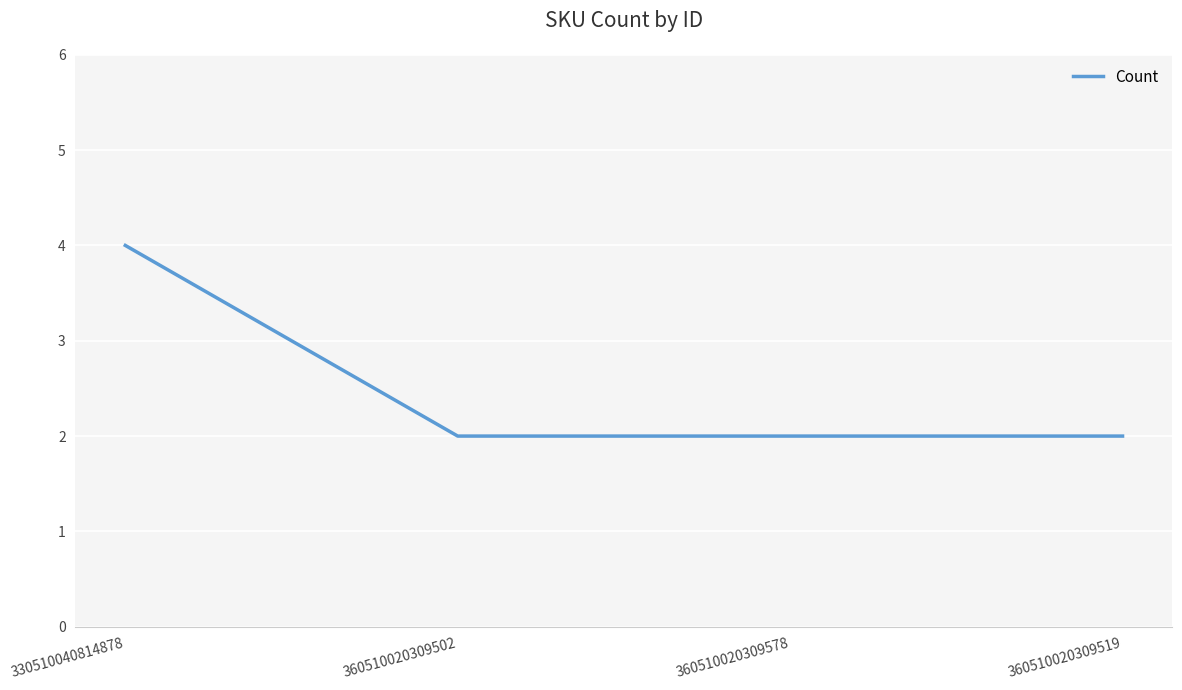

The value at 360510020309578 is 2. True or false?

True